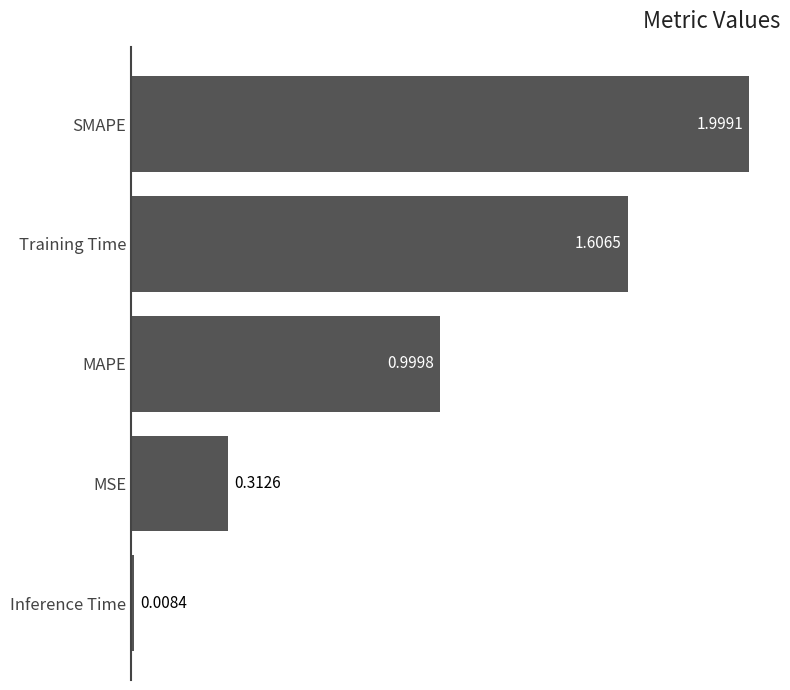

Count the number of data series in this chart.

1